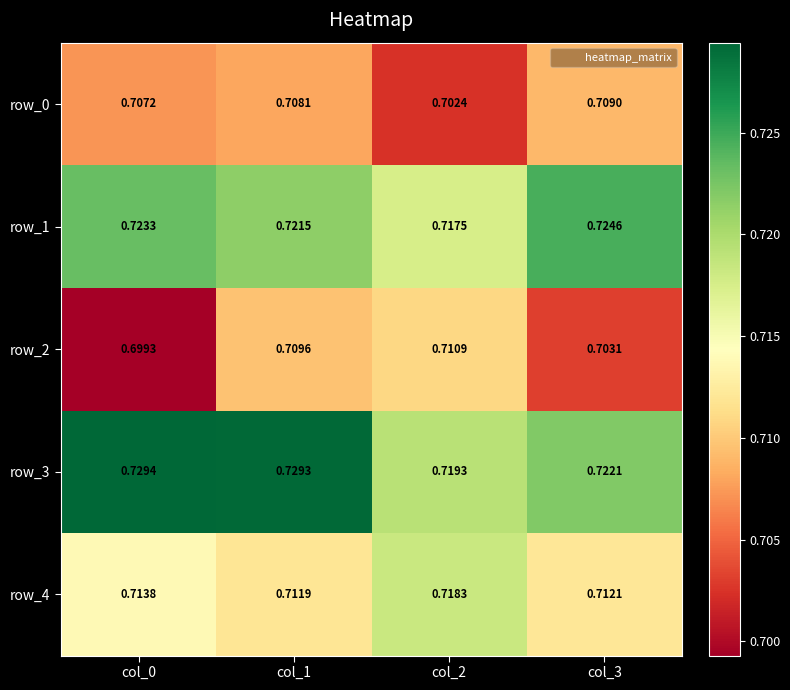

Which series changed the most between col_1 and col_2?

row_3